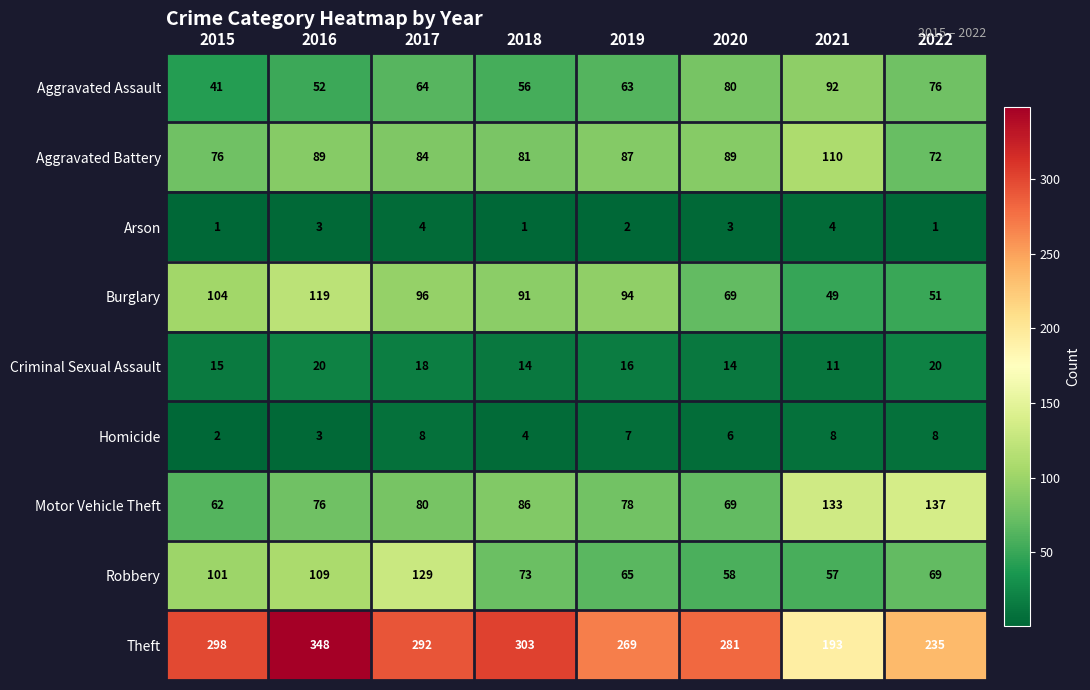

At which label does Homicide reach its minimum?

2015